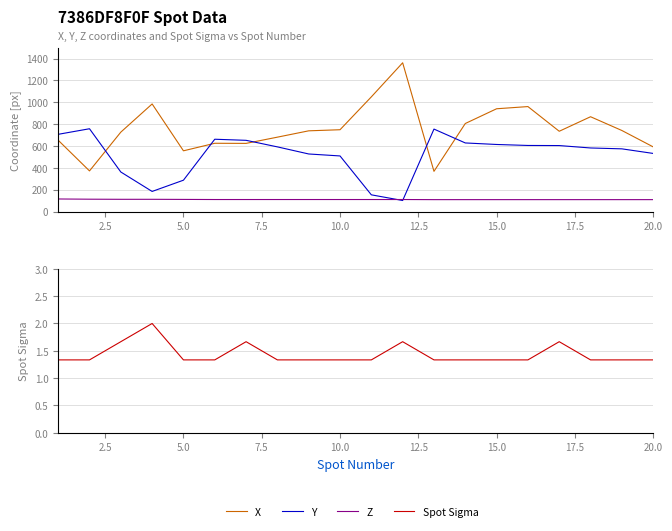

Rank the series by their maximum value, from highest to lowest.

X, Y, Z, Spot Sigma